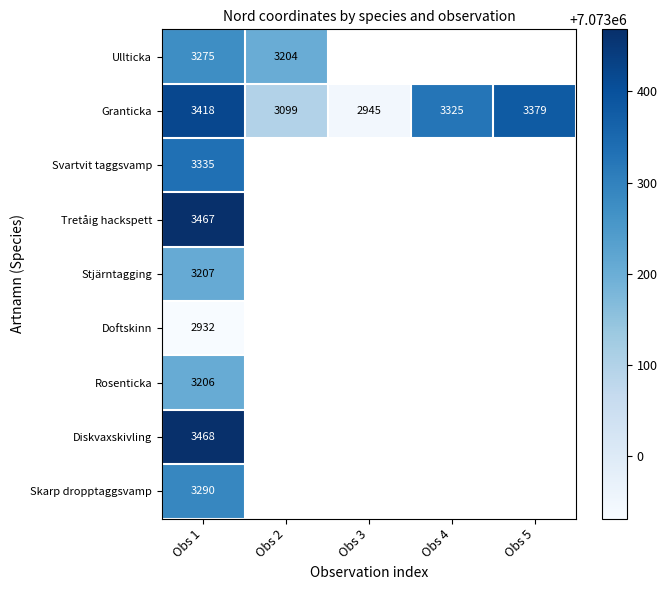

Which label corresponds to the smallest value in the chart?

Obs 1